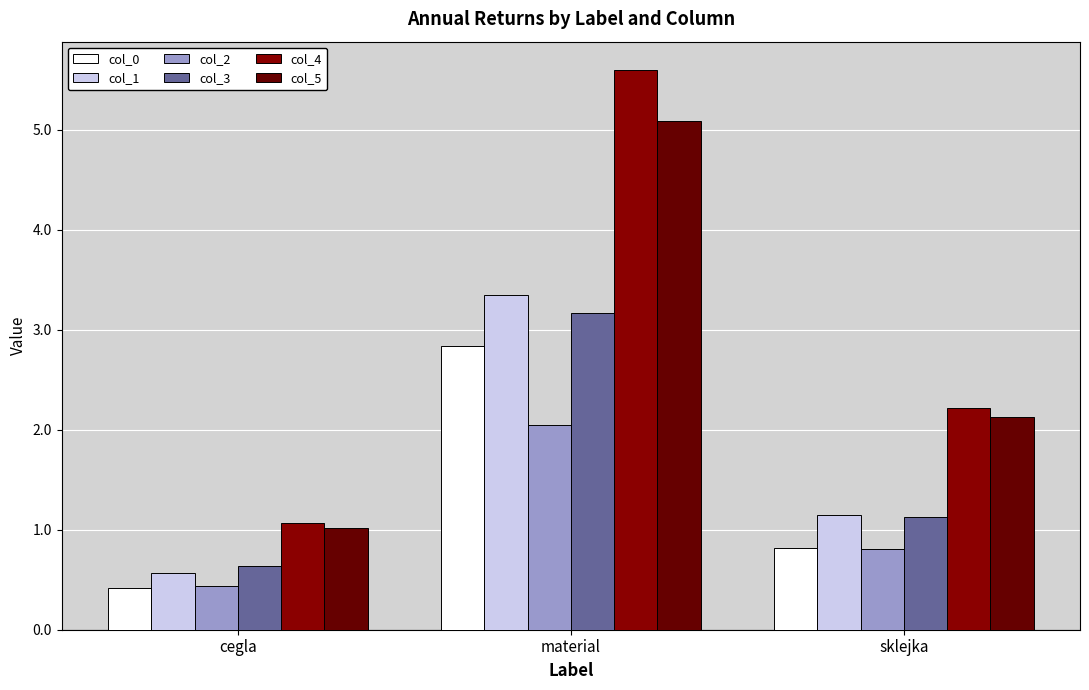

Reading right to left, list all the values displayed in this chart.

col_0: 0.8	2.8	0.4
col_1: 1.1	3.3	0.6
col_2: 0.8	2.0	0.4
col_3: 1.1	3.2	0.6
col_4: 2.2	5.6	1.1
col_5: 2.1	5.1	1.0